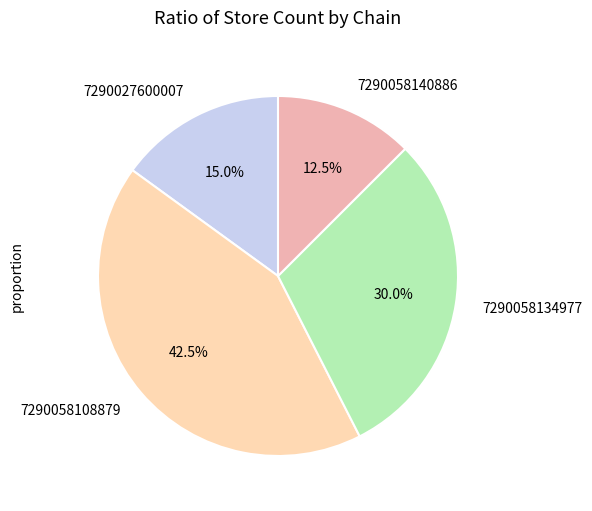

What is the smallest slice in the pie chart?

7290058140886